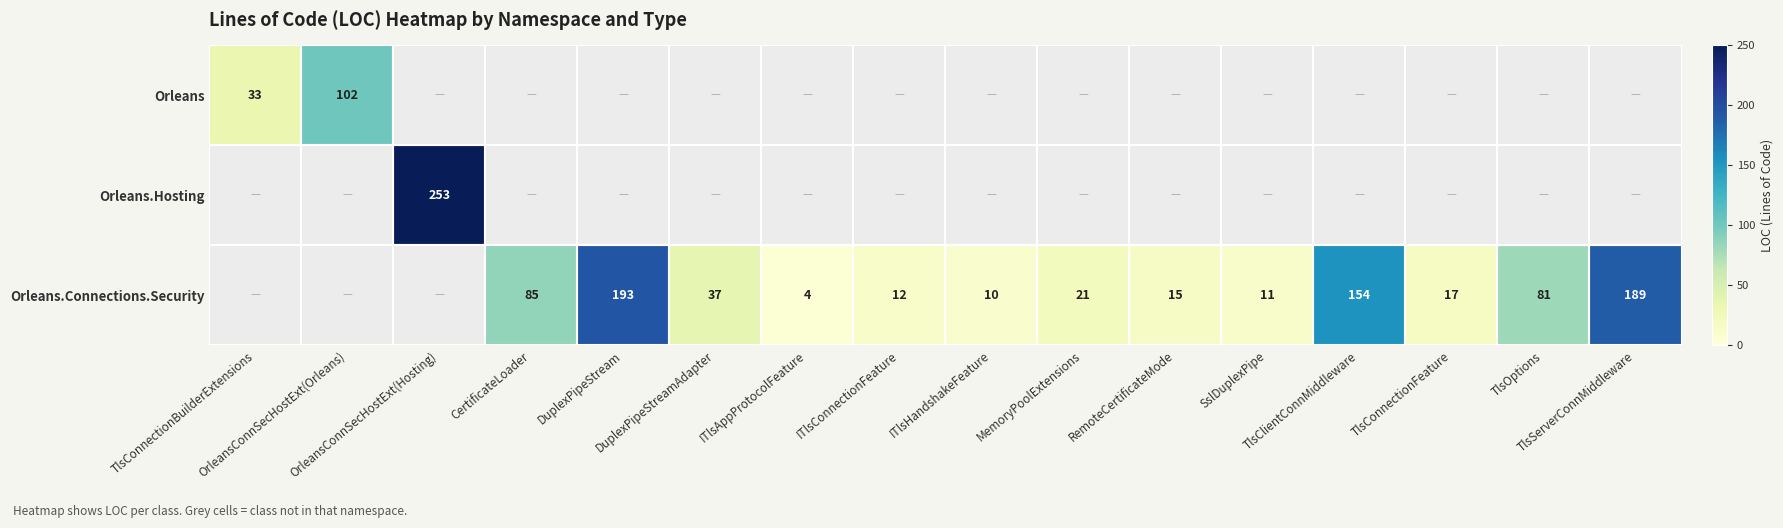

At which label does Orleans reach its peak?

OrleansConnSecHostExt(Orleans)